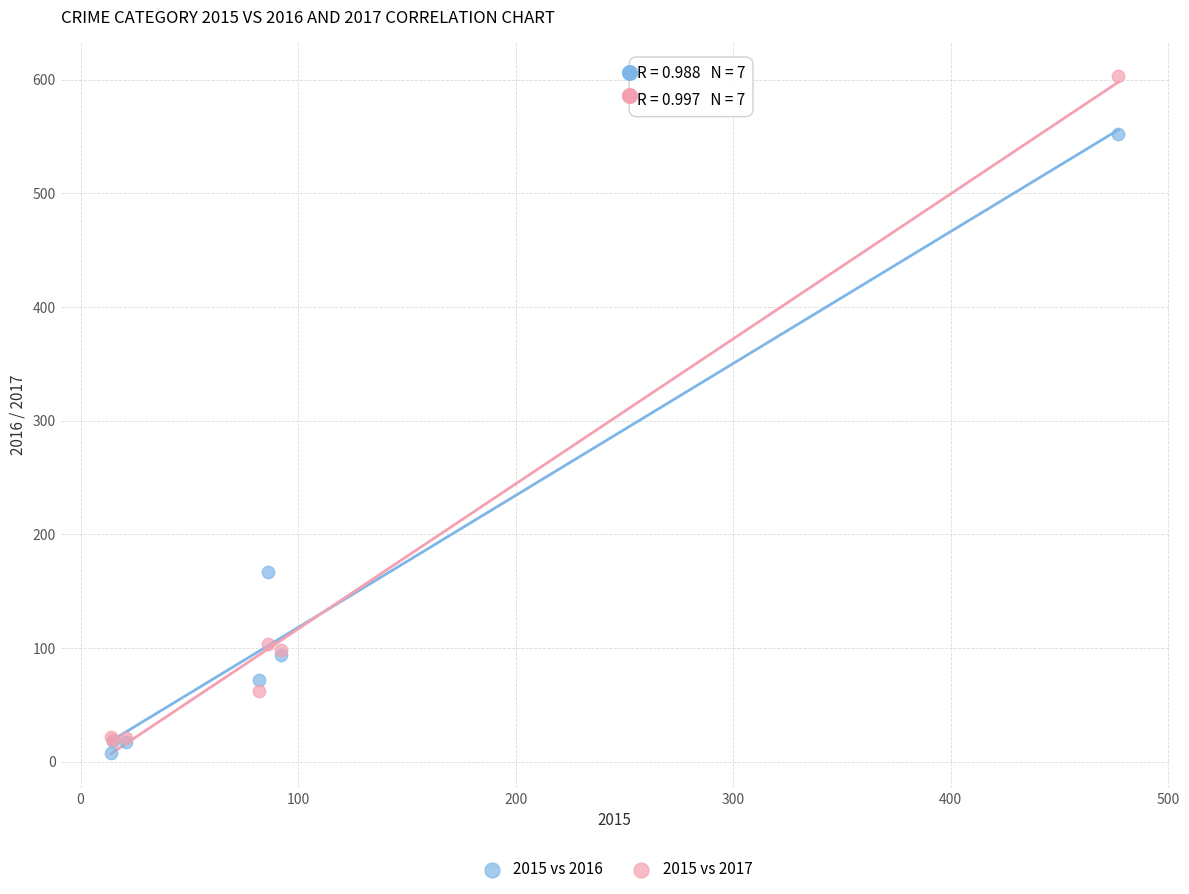

In the 2015 vs 2016 series, what Y value is closest to 280?

167